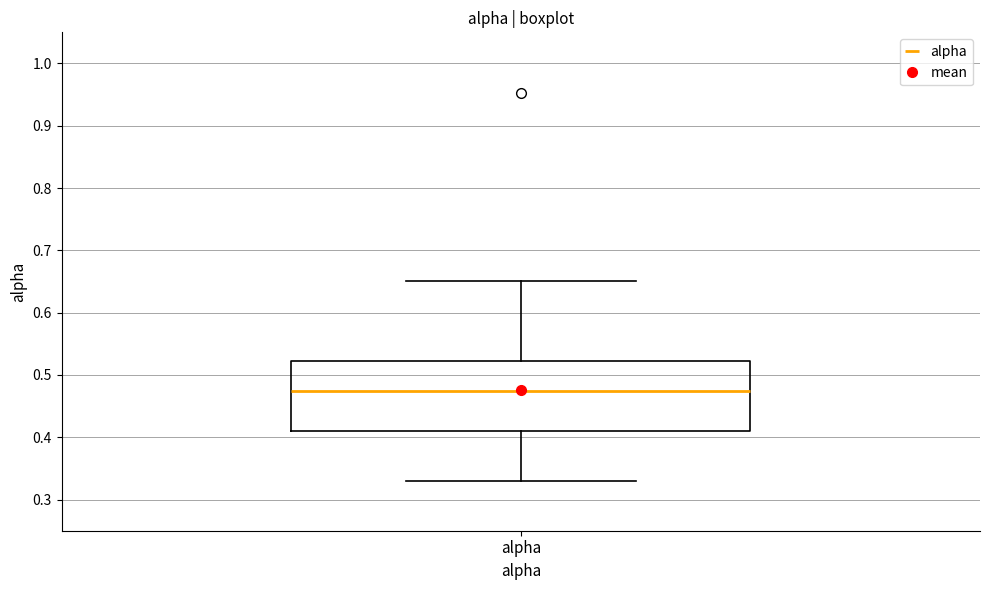

Where is the upper edge of the box for alpha on the y-axis? The values are not printed on the chart, so give them approximately, as read against the axis.

0.52